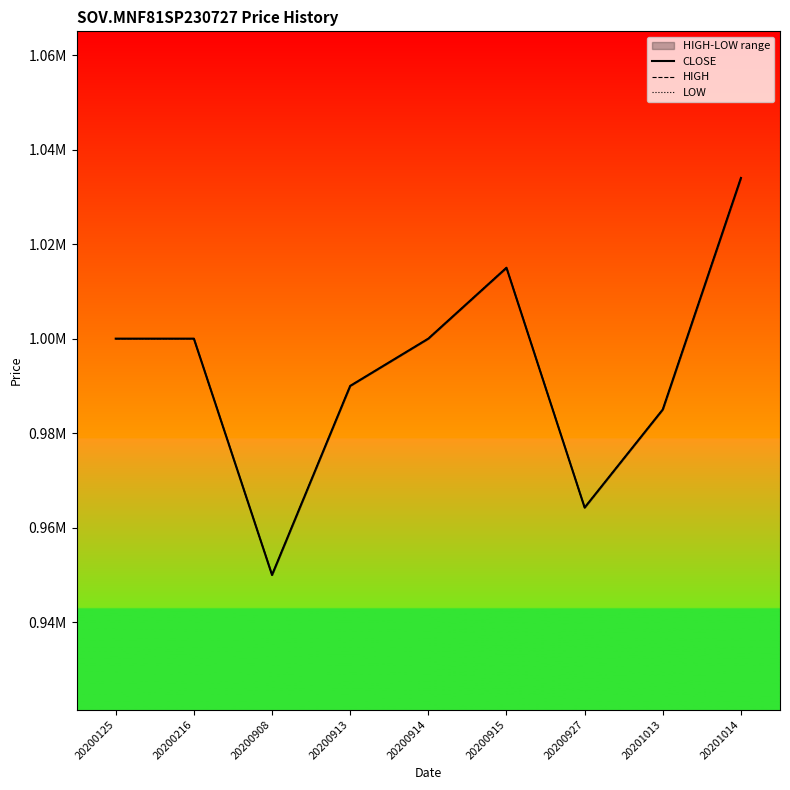

Does the chart have visible grid lines?

No